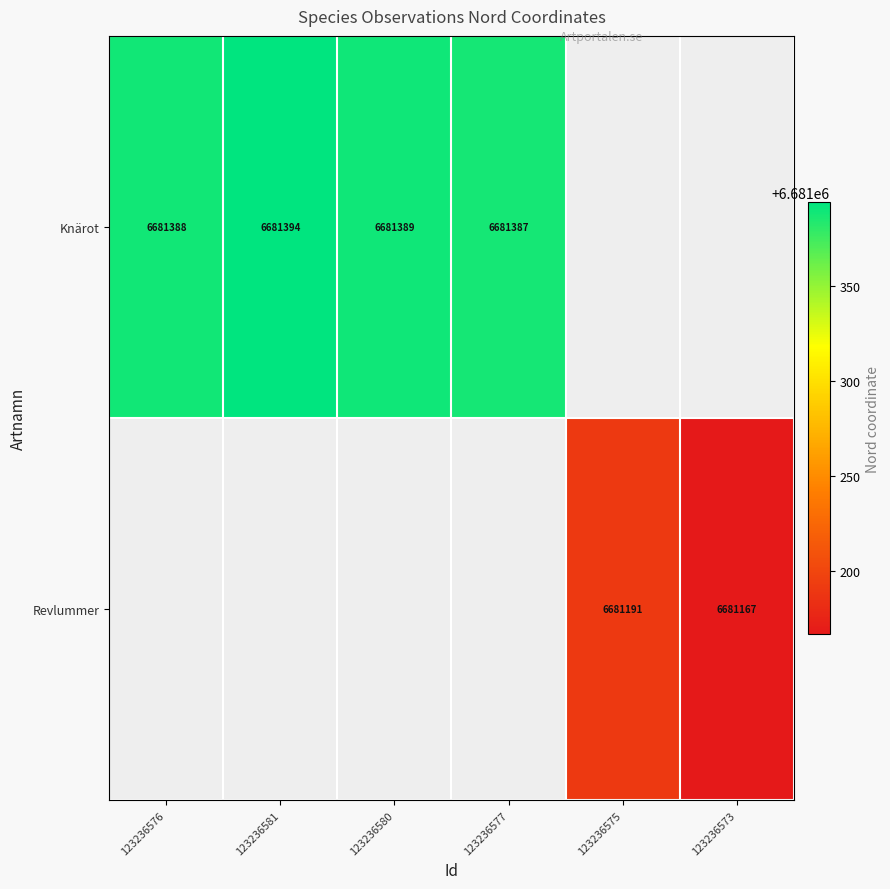

The Revlummer series shows 11817218 at 123236575. True or false?

False